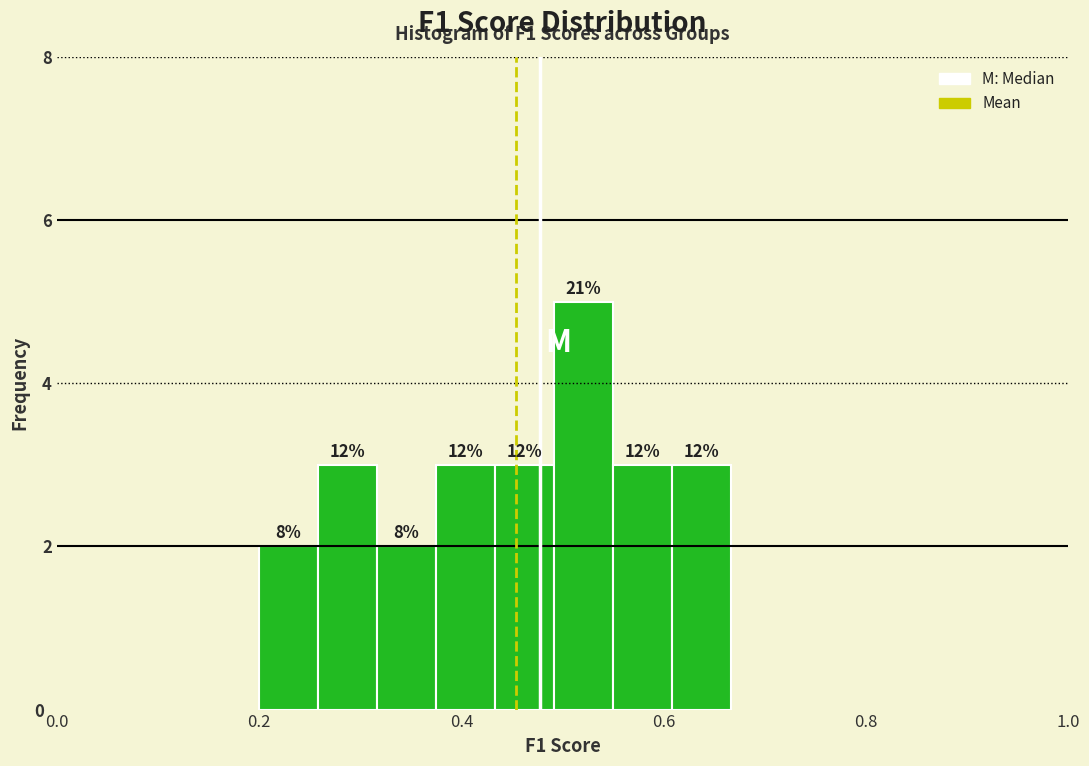

Around what value on the x-axis is the tallest bar? Give the approximate position of its centre, as read against the axis.

0.52